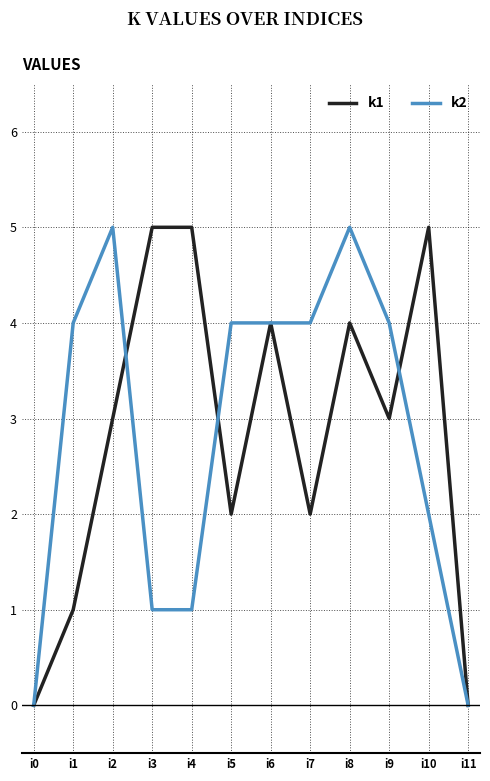

Rank the series at i4 from highest to lowest value.

k1, k2